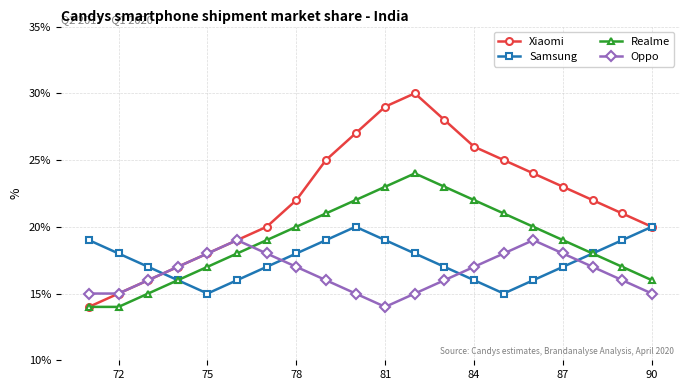

List the series in order of their overall mean, lowest first.

Oppo, Samsung, Realme, Xiaomi